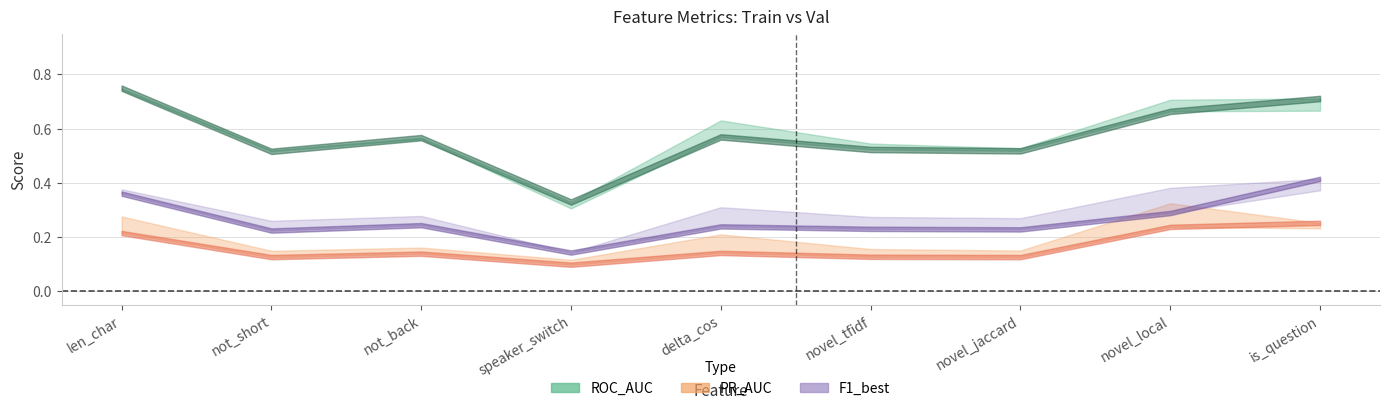

How many intersections are there between PR_AUC_train and PR_AUC_val?

1